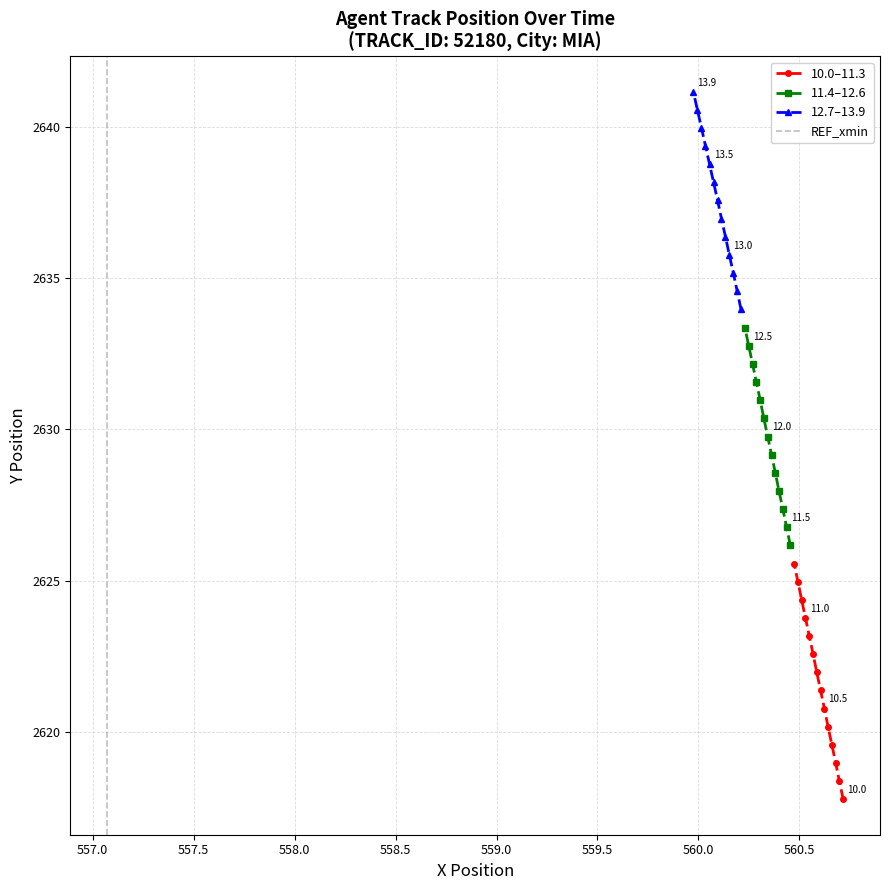

Does the chart have visible grid lines?

Yes